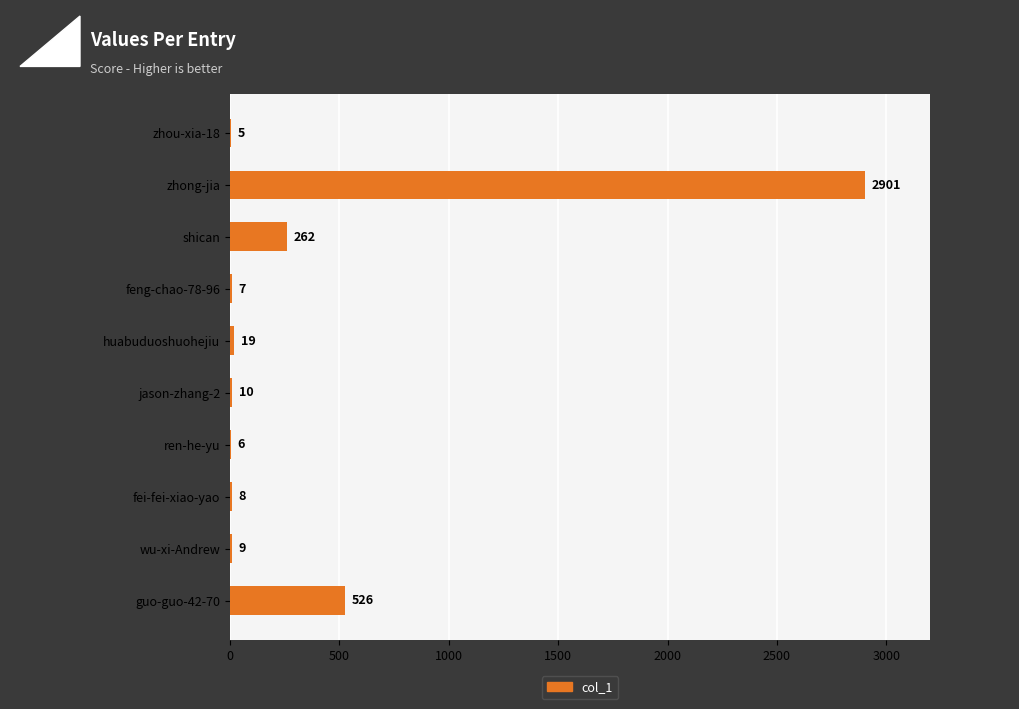

The value at jason-zhang-2 is 10. True or false?

True